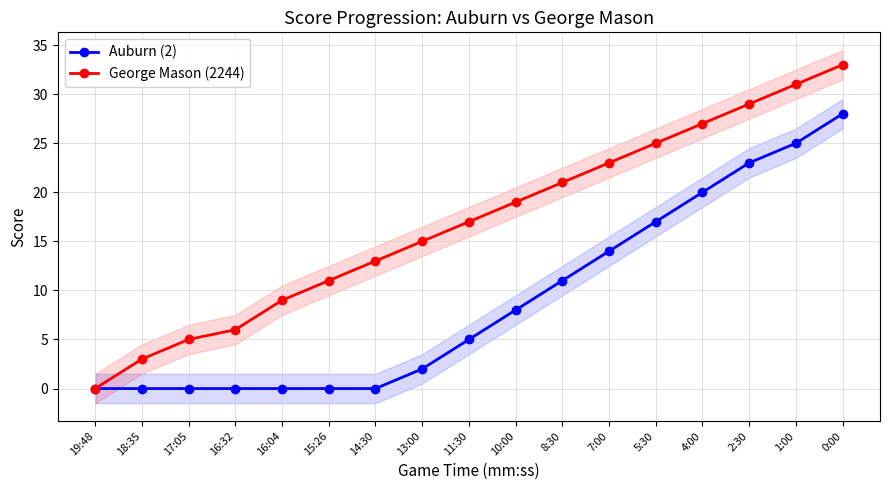

Rank the series by their average value, from highest to lowest.

George Mason (2244), Auburn (2)